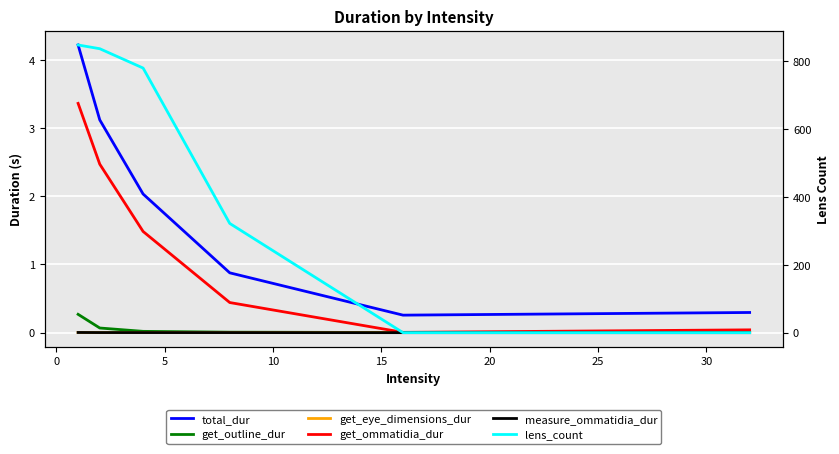

Reading left to right, extract all data points from this chart.

total_dur: 4.2	3.1	2.0	0.9	0.3	0.3
get_outline_dur: 0.3	0.1	0.0	0.0	0.0	0.0
get_eye_dimensions_dur: 0.0	0.0	0.0	0.0	0.0	0.0
get_ommatidia_dur: 3.4	2.5	1.5	0.4	0.0	0.0
measure_ommatidia_dur: 0.0	0.0	0.0	0.0	0.0	0.0
lens_count: 848.0	837.0	780.0	322.0	0.0	0.0